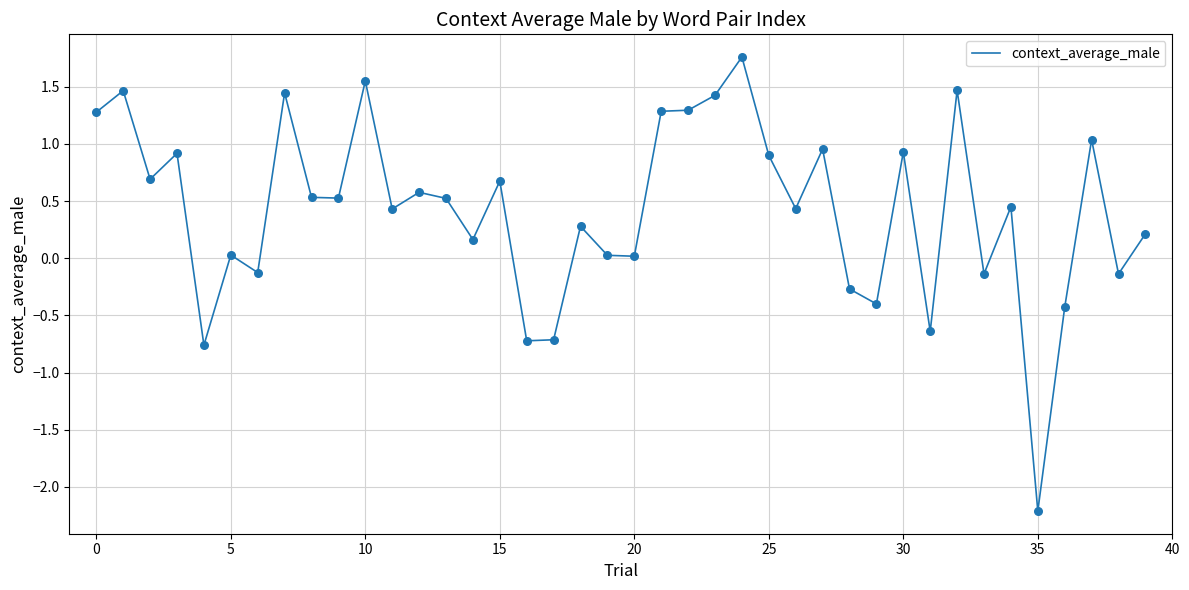

What is the difference between the maximum and minimum values?

4.0